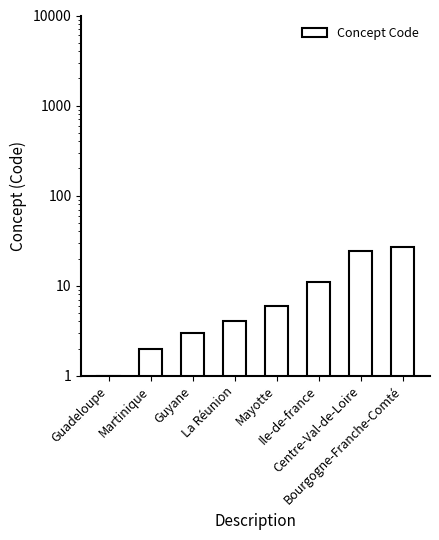

Does the chart contain any negative values?

No